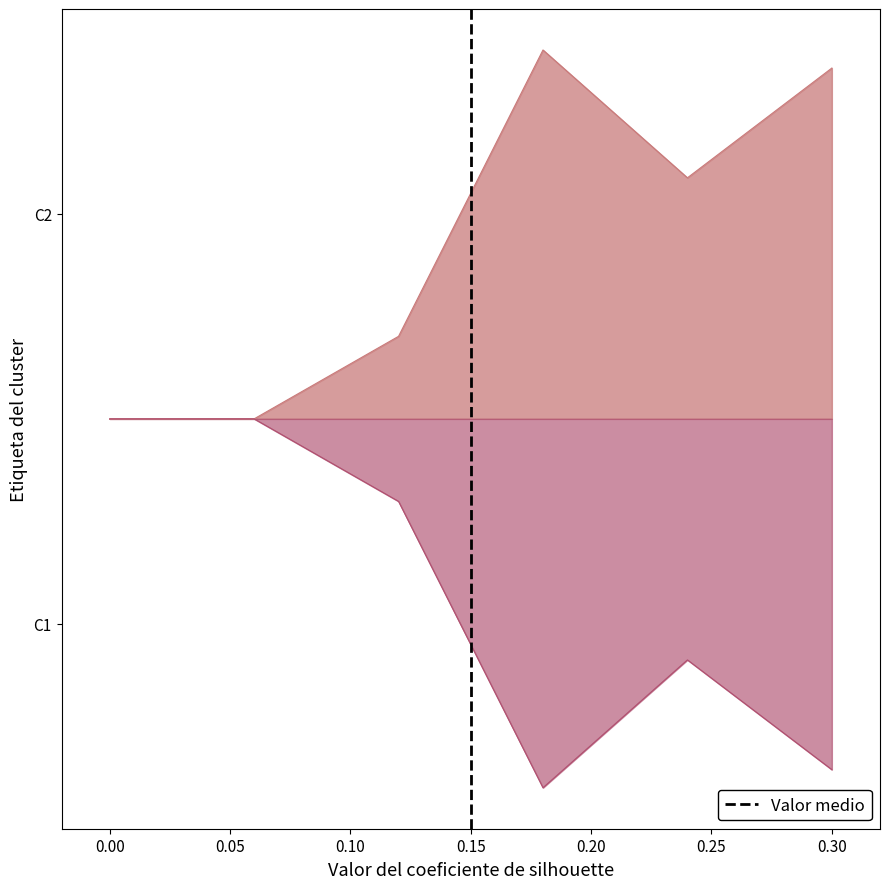

How many positive values are there?

1